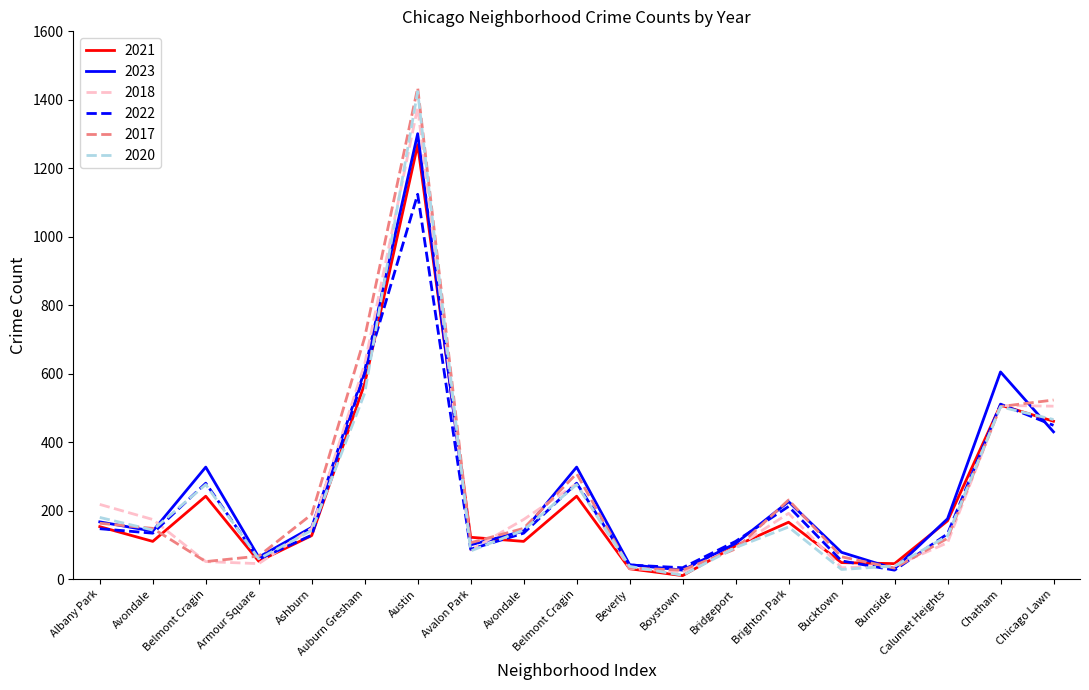

Reading left to right, list all the values displayed in this chart.

2021: 153	110	242	52	127	571	1269	122	110	242	30	10	97	166	48	45	170	508	461
2023: 167	140	327	64	151	609	1301	100	140	327	42	26	104	226	78	30	176	605	430
2018: 218	174	51	45	148	628	1378	85	174	279	31	21	92	192	33	38	106	507	505
2022: 147	134	280	58	128	601	1124	87	134	280	41	33	110	212	53	26	132	511	449
2017: 163	148	51	67	189	706	1435	106	148	308	32	26	88	231	65	32	119	504	523
2020: 180	143	276	59	142	543	1424	82	143	276	37	11	92	152	28	38	126	503	466